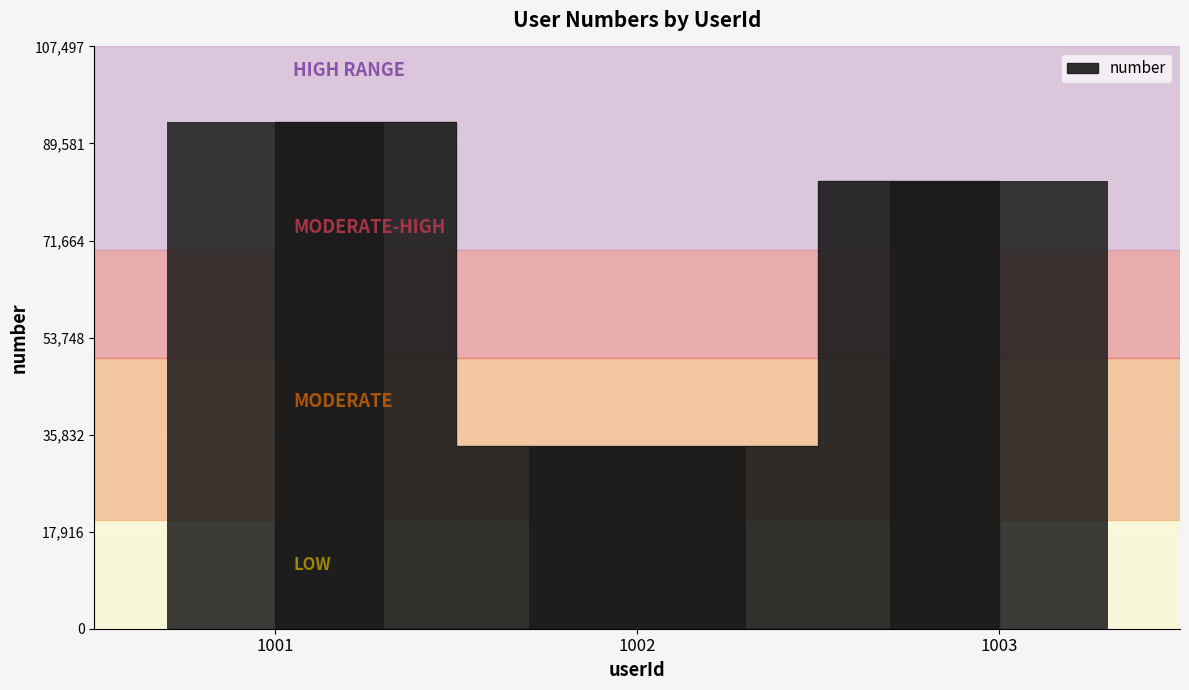

Reading left to right, extract all data points from this chart.

1001=93476	1002=33697	1003=82626